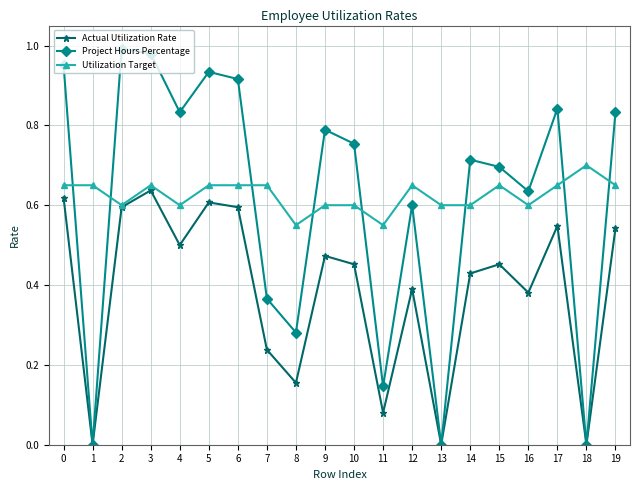

Rank the series at 14 from highest to lowest value.

Project Hours Percentage, Utilization Target, Actual Utilization Rate